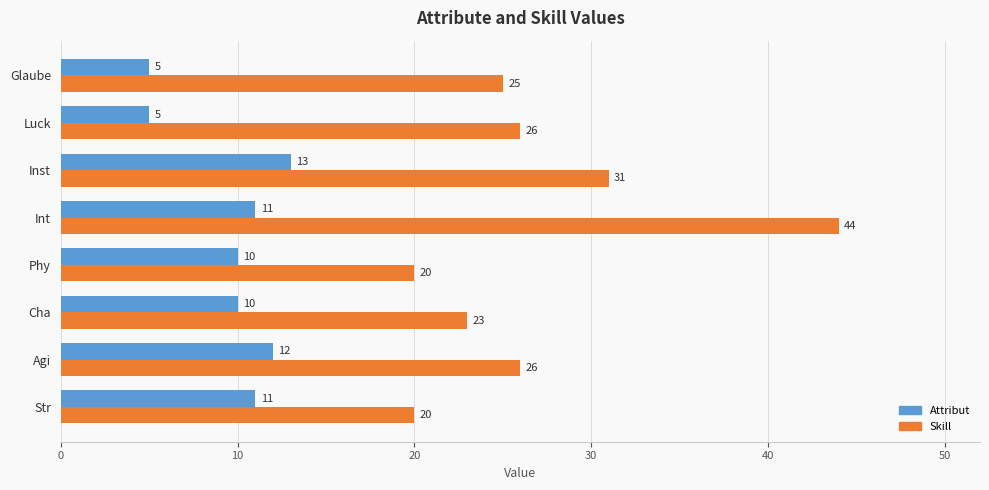

The value of Skill at Int is 44. True or false?

True